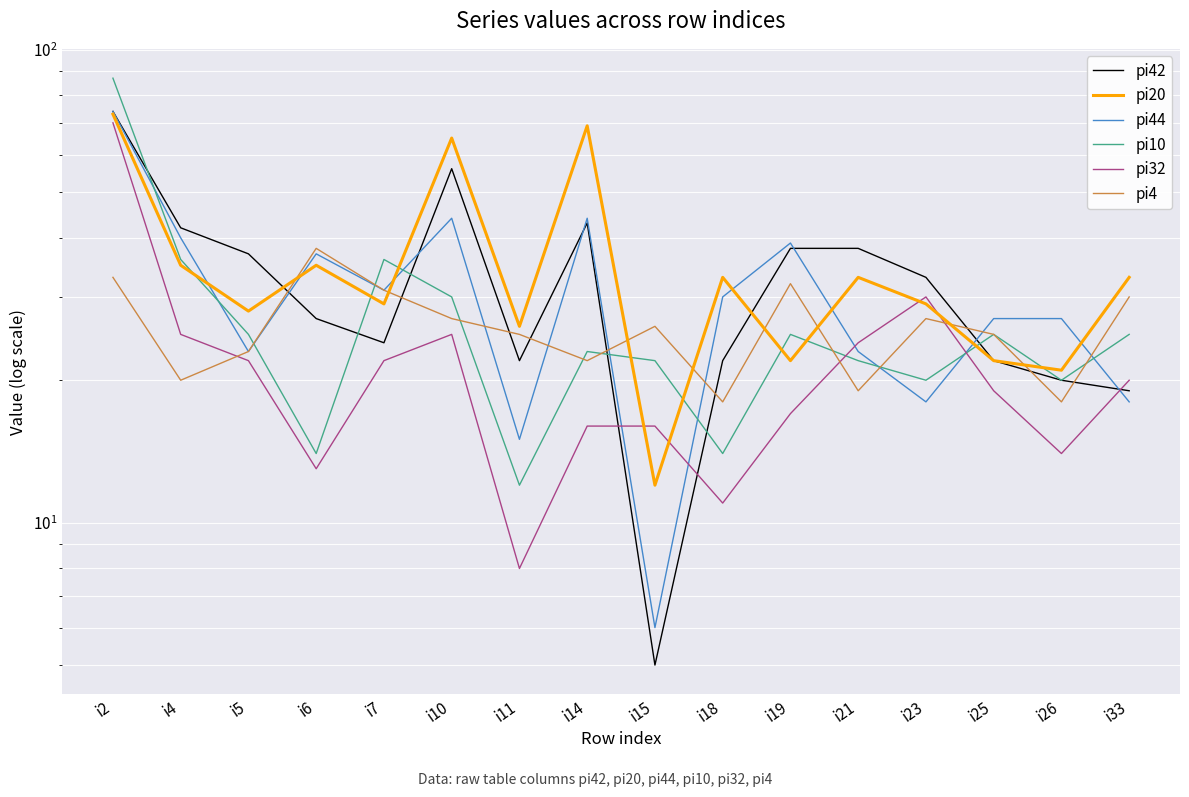

Which series has the widest spread of values?

pi10